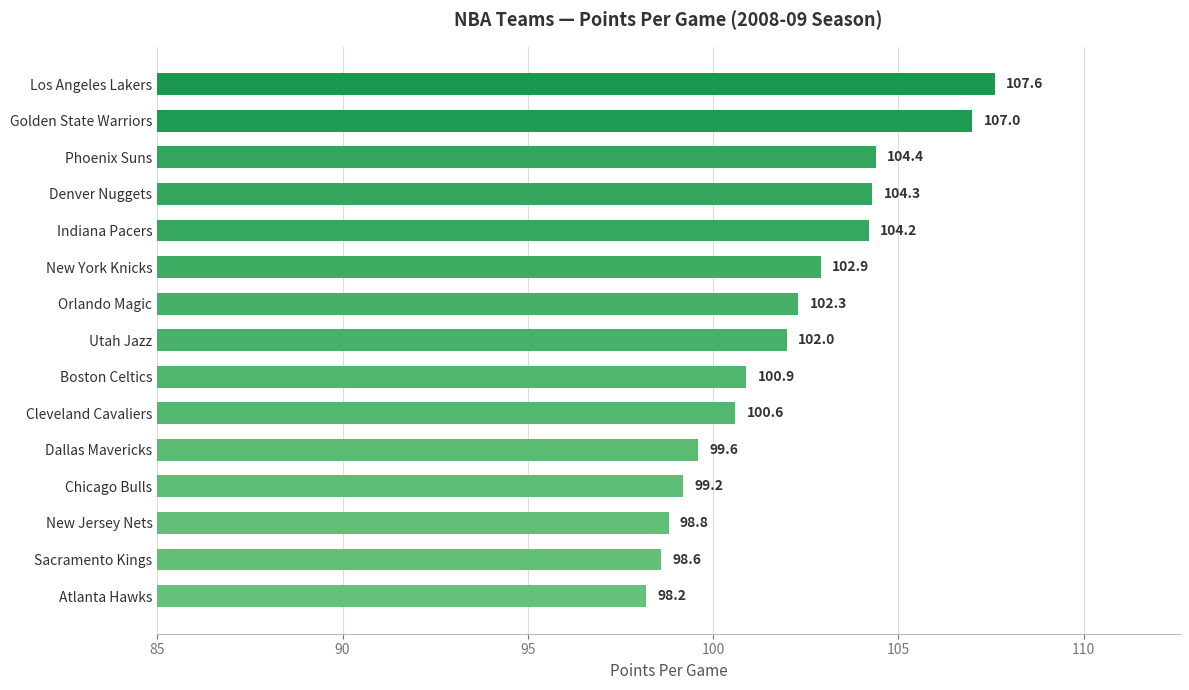

Which has a higher value, Los Angeles Lakers or Chicago Bulls?

Los Angeles Lakers